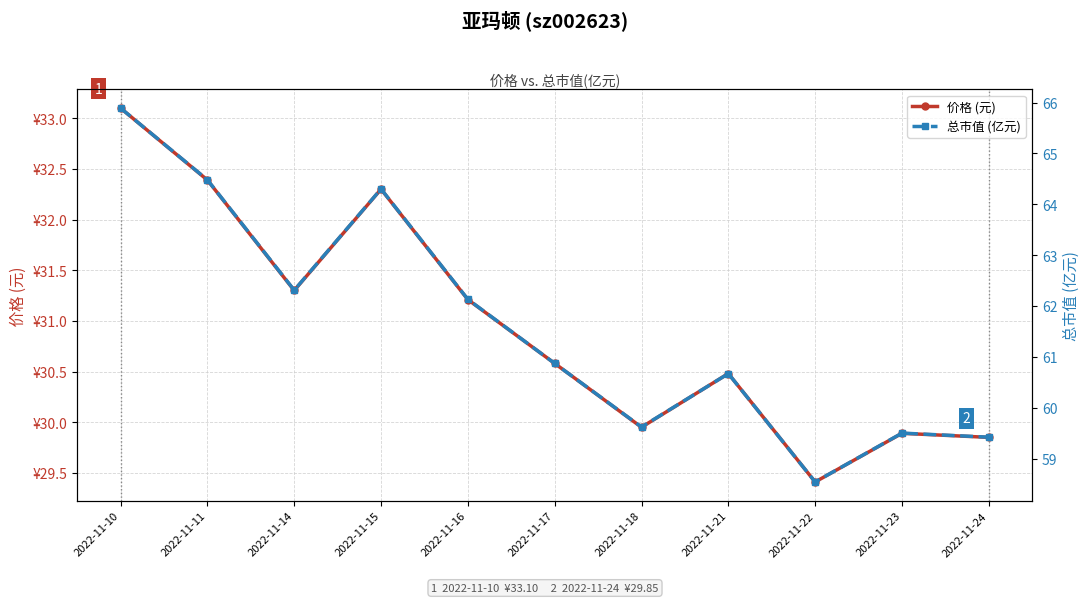

At which category does the chart reach its minimum across all series?

2022-11-22